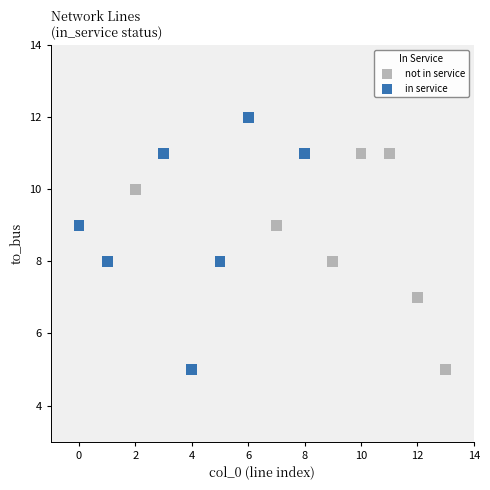

Which series has the widest spread of Y values?

in service